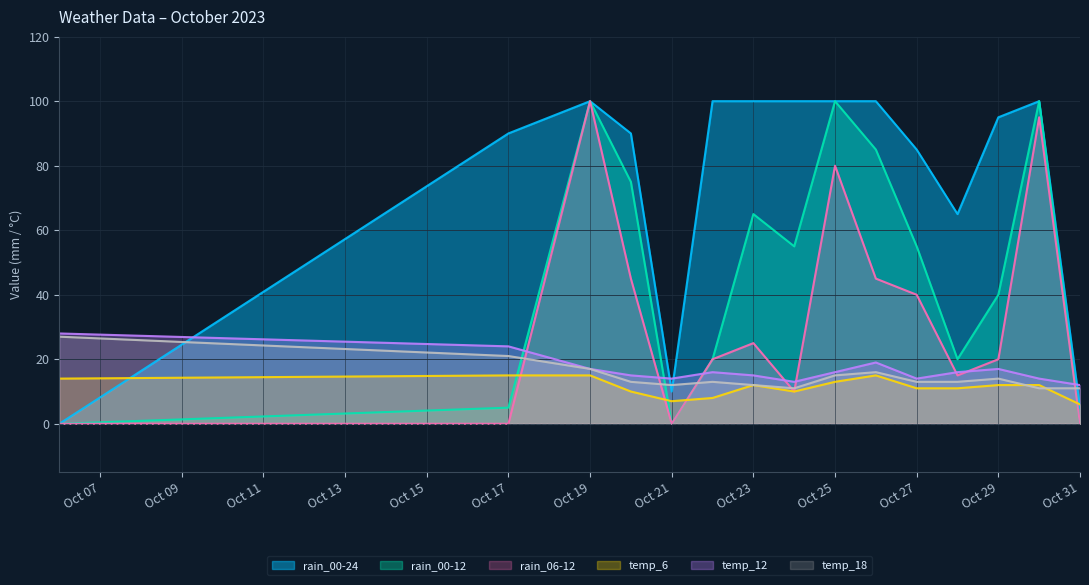

What is the difference between the maximum and second lowest values in the rain_06-12 series?

100